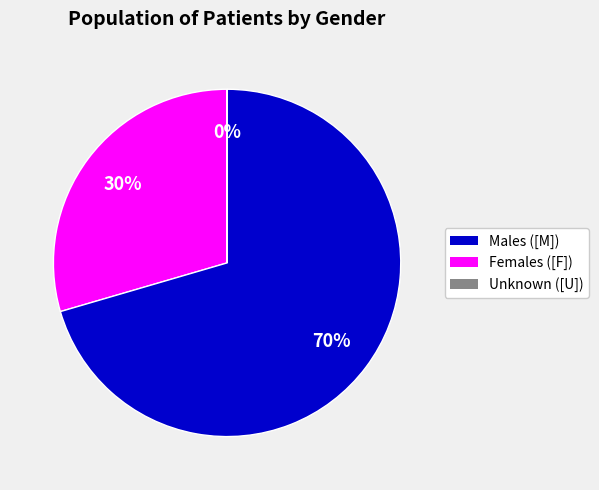

To the nearest percent, what is the difference between the largest and smallest slice percentages?

70%